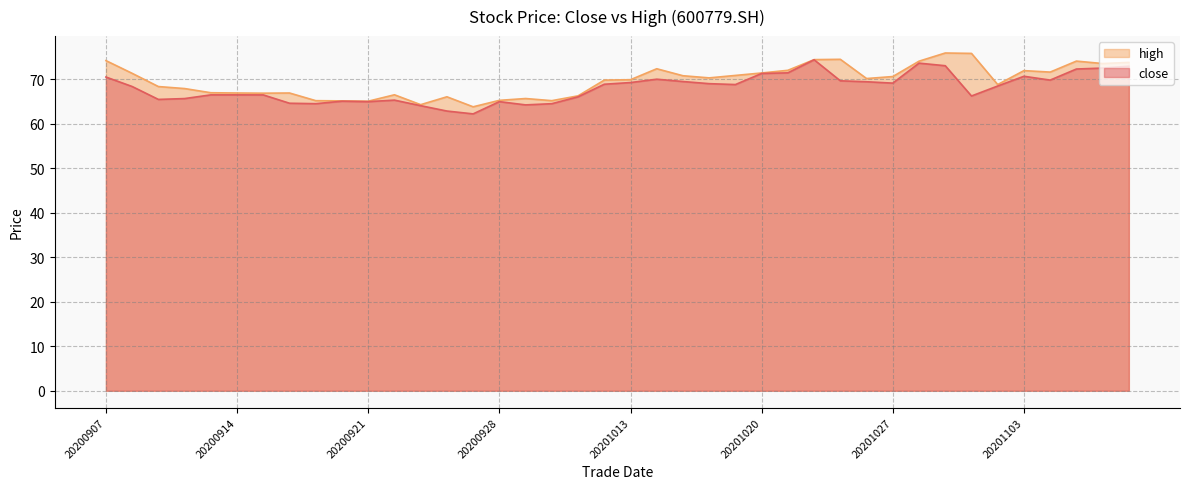

Which category has the lowest value across all series?

20200925